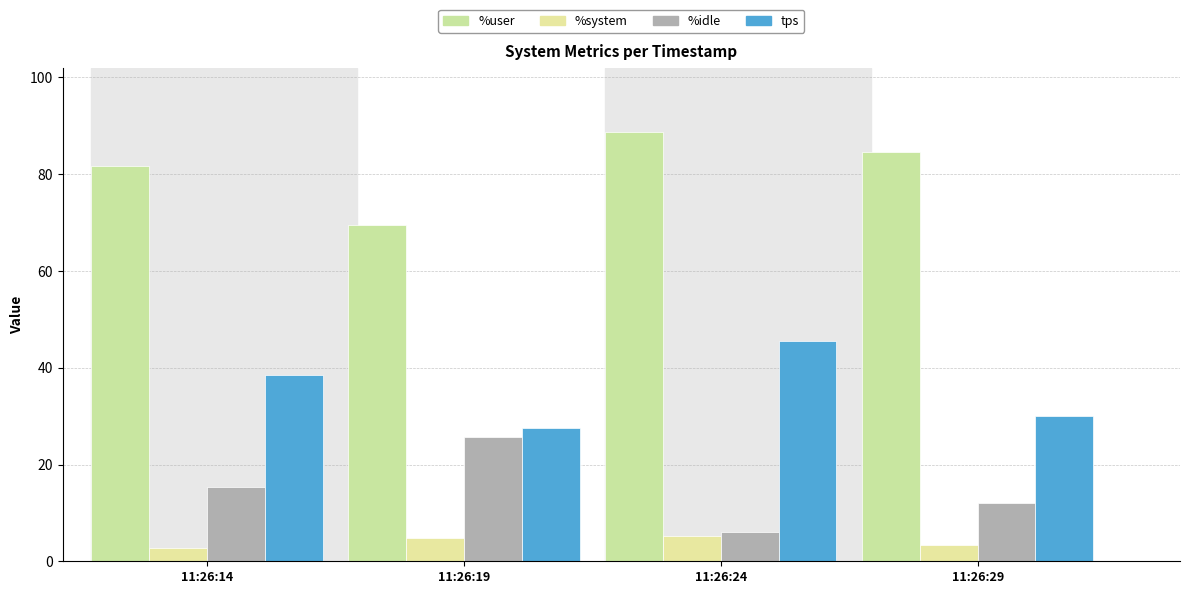

How many bars are there in total?

16